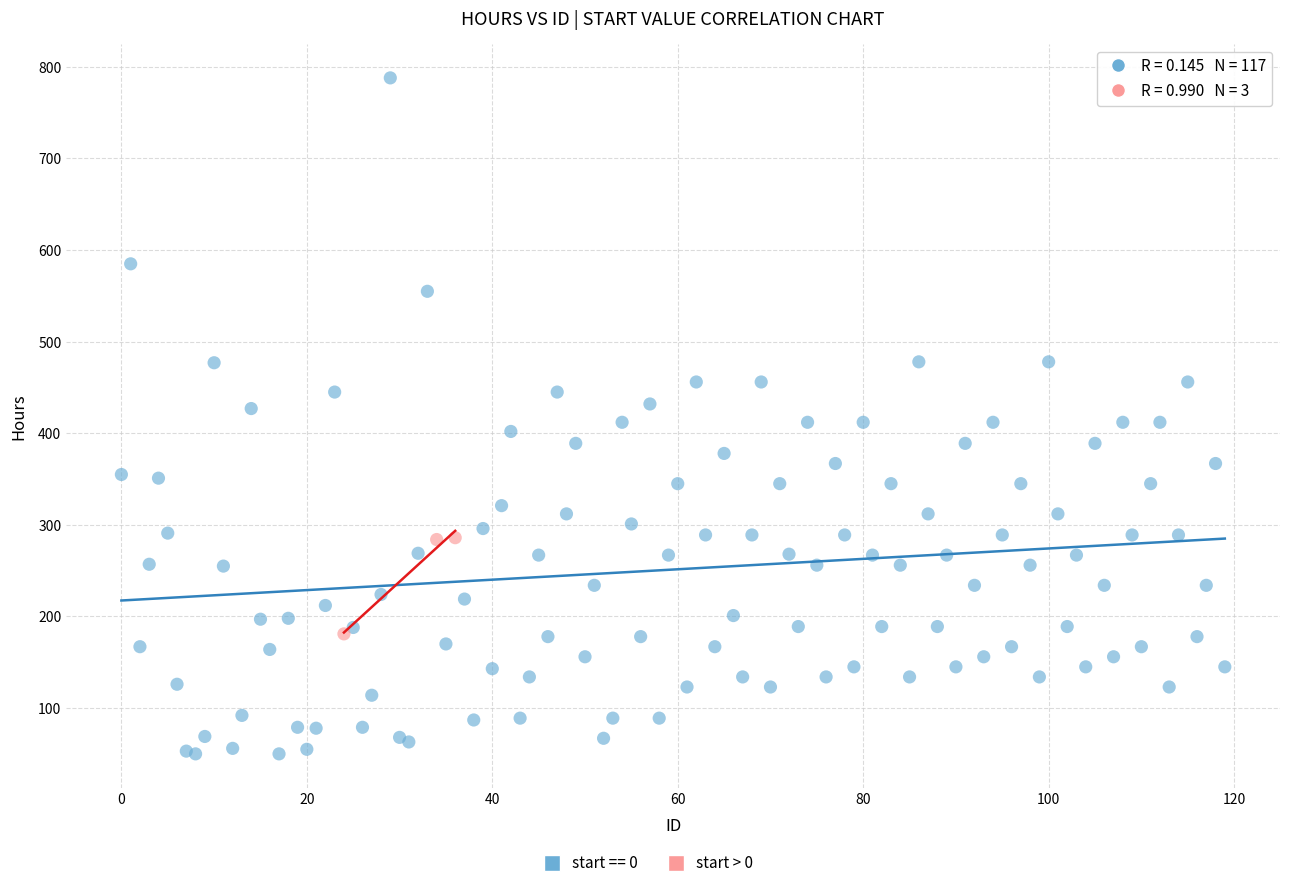

Which series has the widest spread of Y values?

start == 0